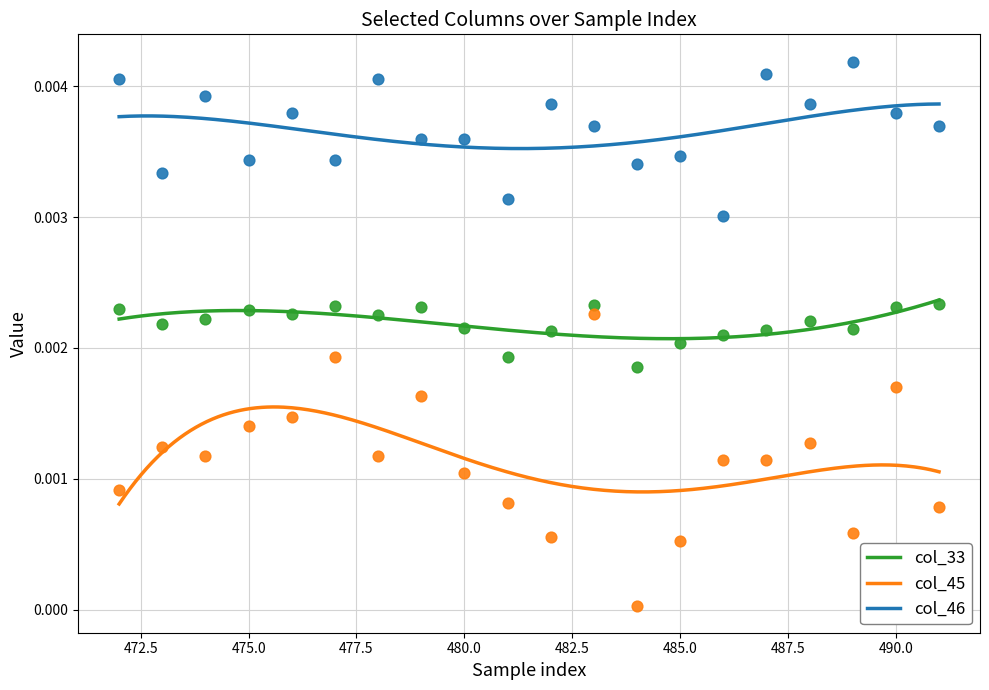

Is the value of col_45 at 480 greater than the value of col_46 at 475?

No